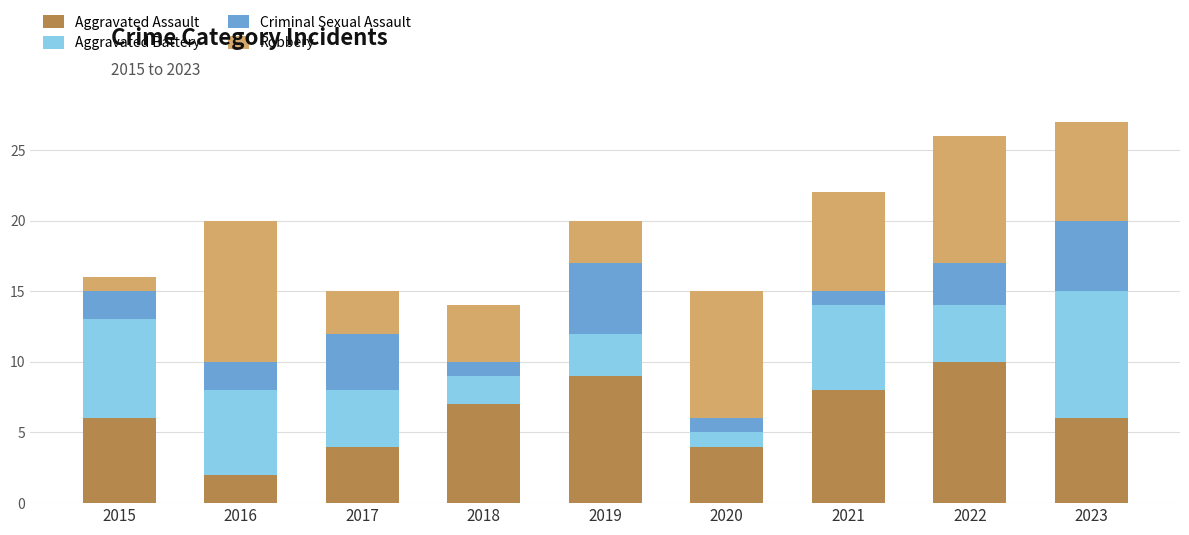

The Aggravated Assault series shows 2 at 2016. True or false?

True